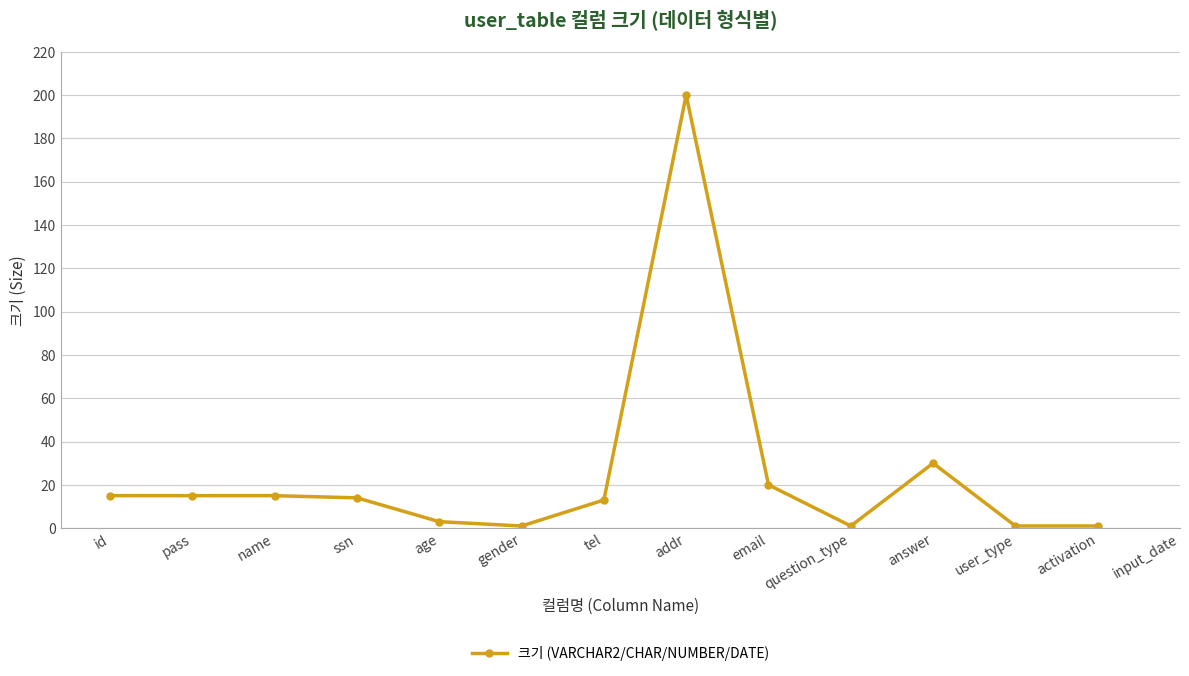

Count the number of values greater than 15.

3